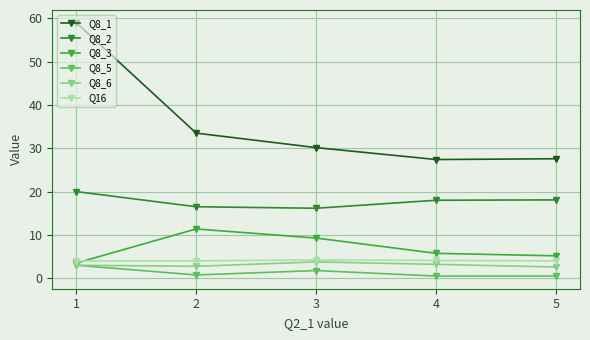

At 1, list the series in order from smallest to largest.

Q8_5, Q8_6, Q8_3, Q16, Q8_2, Q8_1